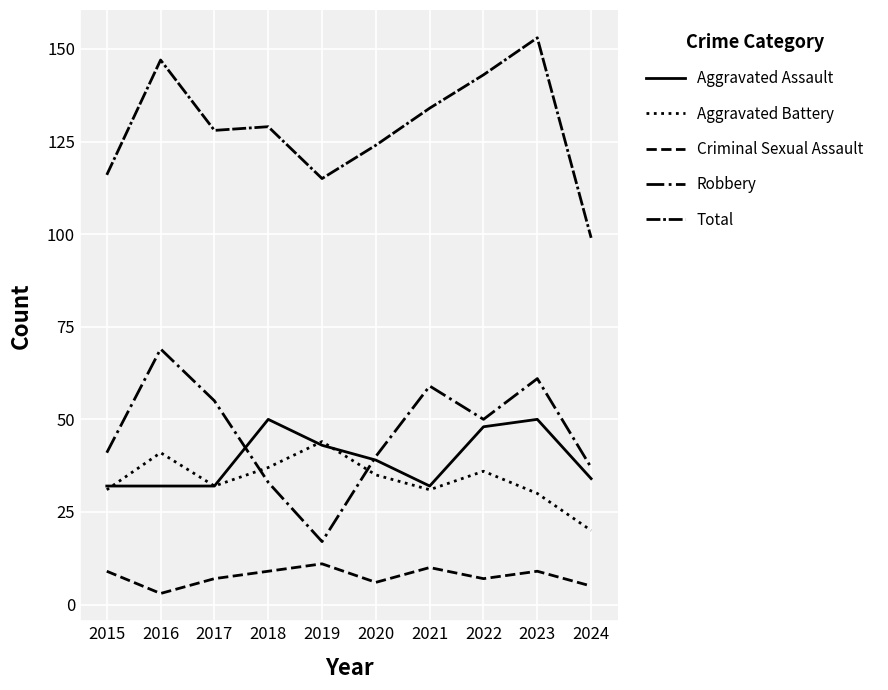

Reading left to right, extract all data points from this chart.

Aggravated Assault: 32	32	32	50	43	39	32	48	50	34
Aggravated Battery: 31	41	32	37	44	35	31	36	30	20
Criminal Sexual Assault: 9	3	7	9	11	6	10	7	9	5
Robbery: 41	69	55	33	17	40	59	50	61	37
Total: 116	147	128	129	115	124	134	143	153	99